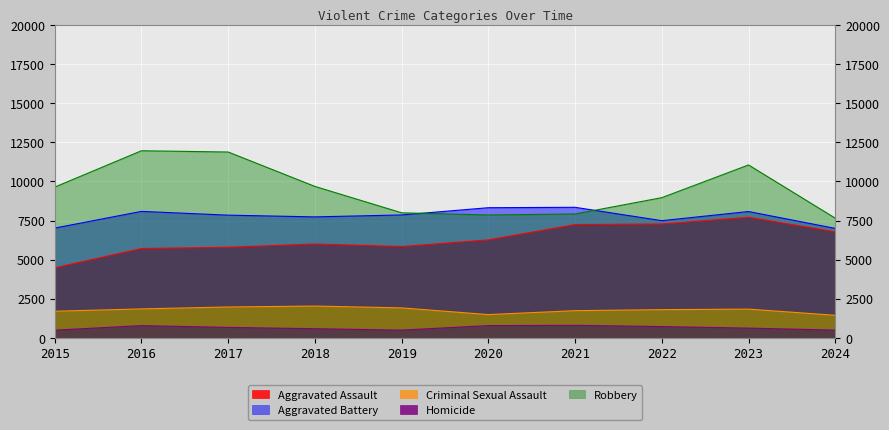

Which label corresponds to the largest value in the chart?

2016